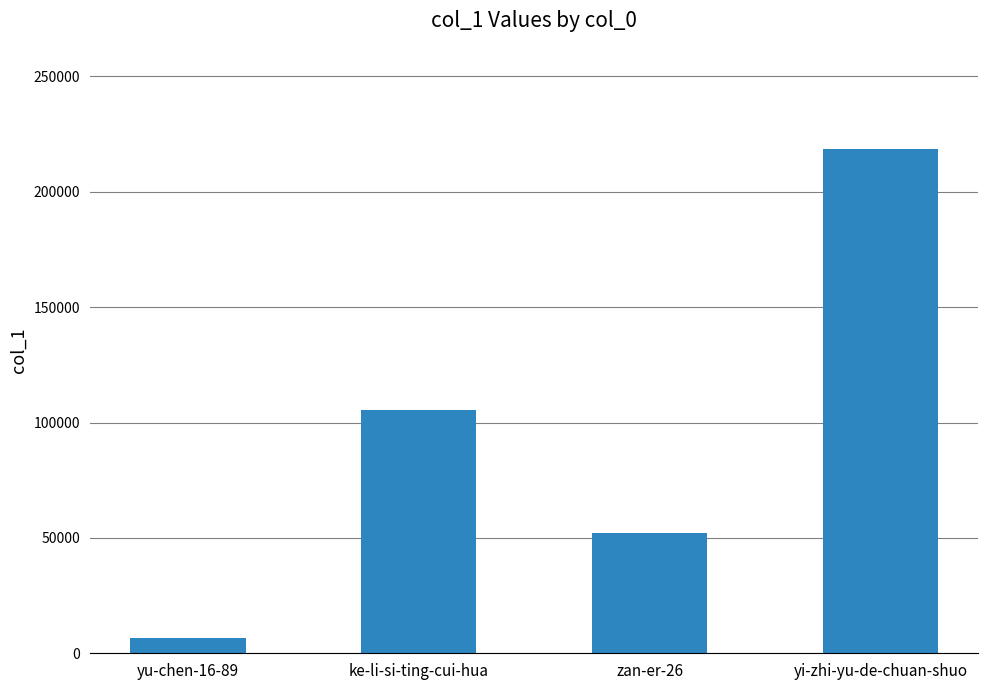

What is the difference between the maximum and second lowest values?

166460